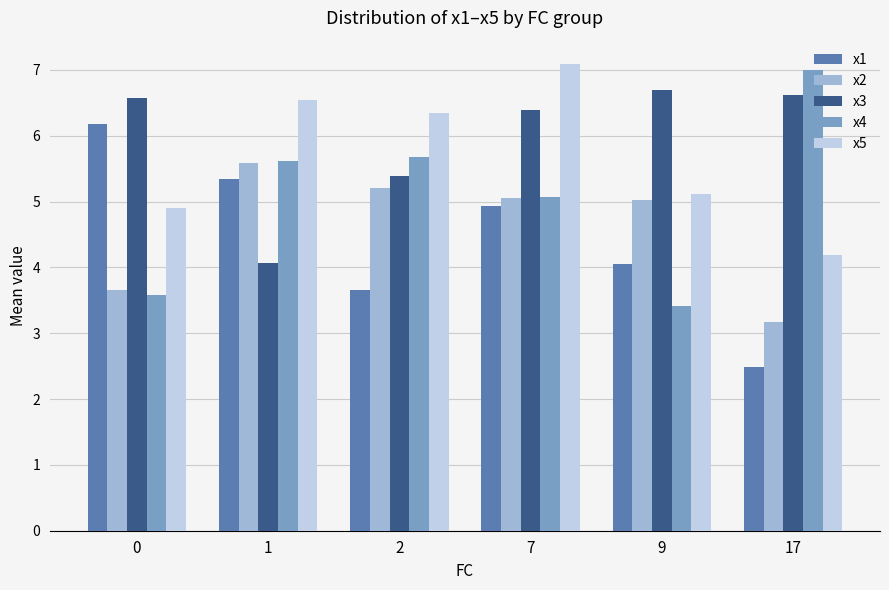

What is the smallest value displayed?

2.5